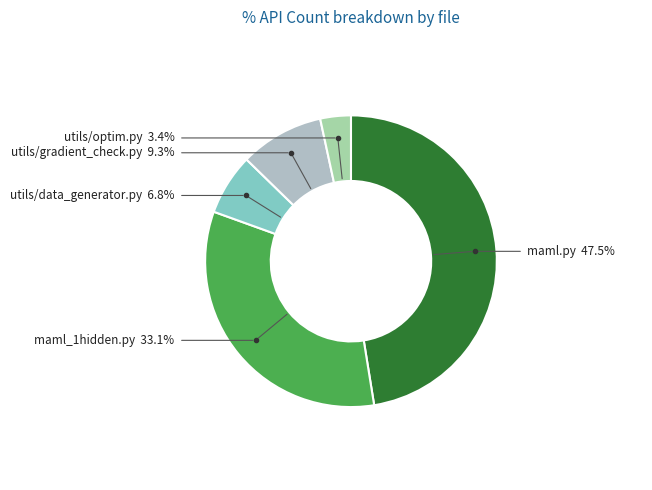

Which has a higher value, maml.py or maml_1hidden.py?

maml.py